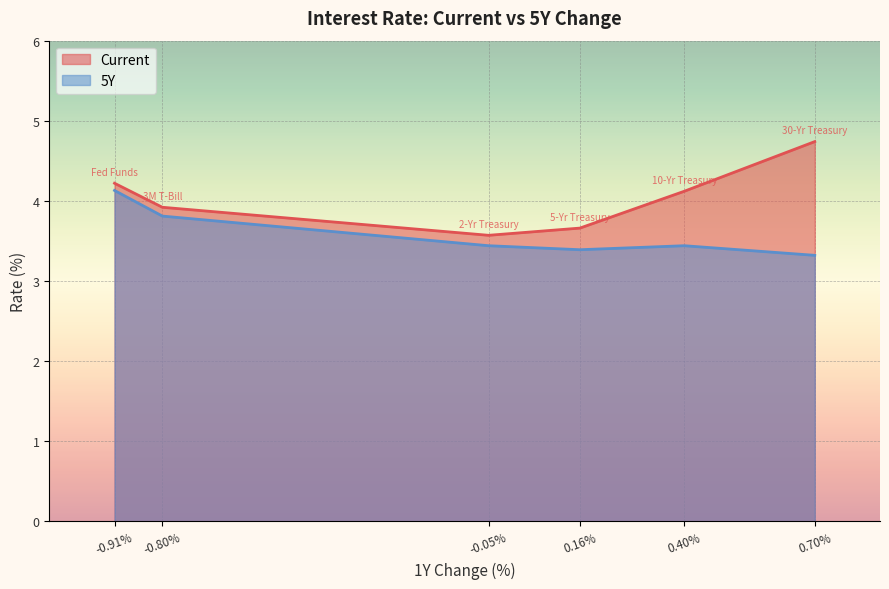

What is the value of the 5Y point at the 3rd from the left?

3.4